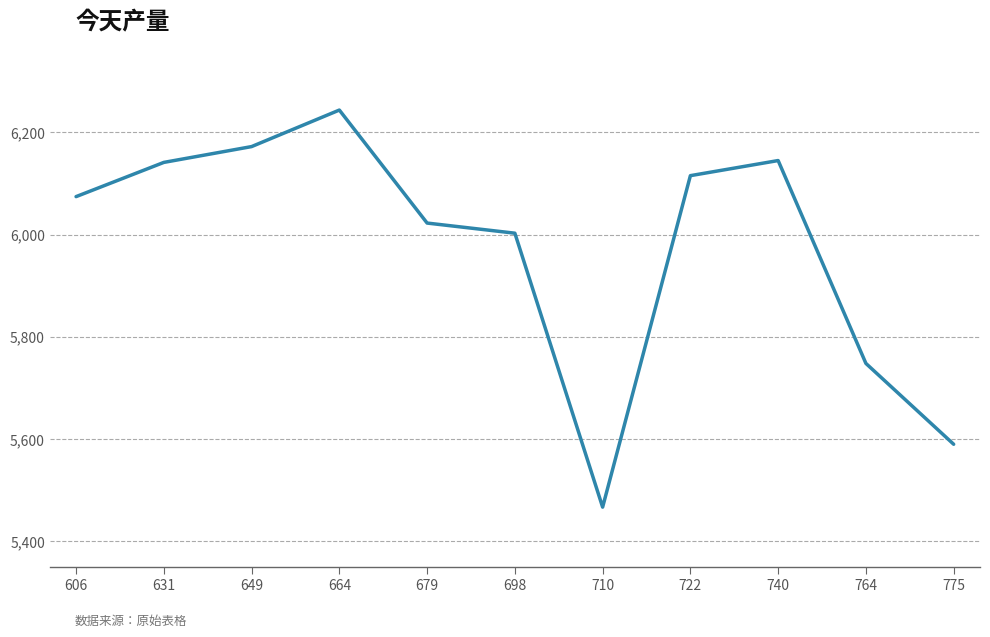

What is the sum of all values?

65719.6